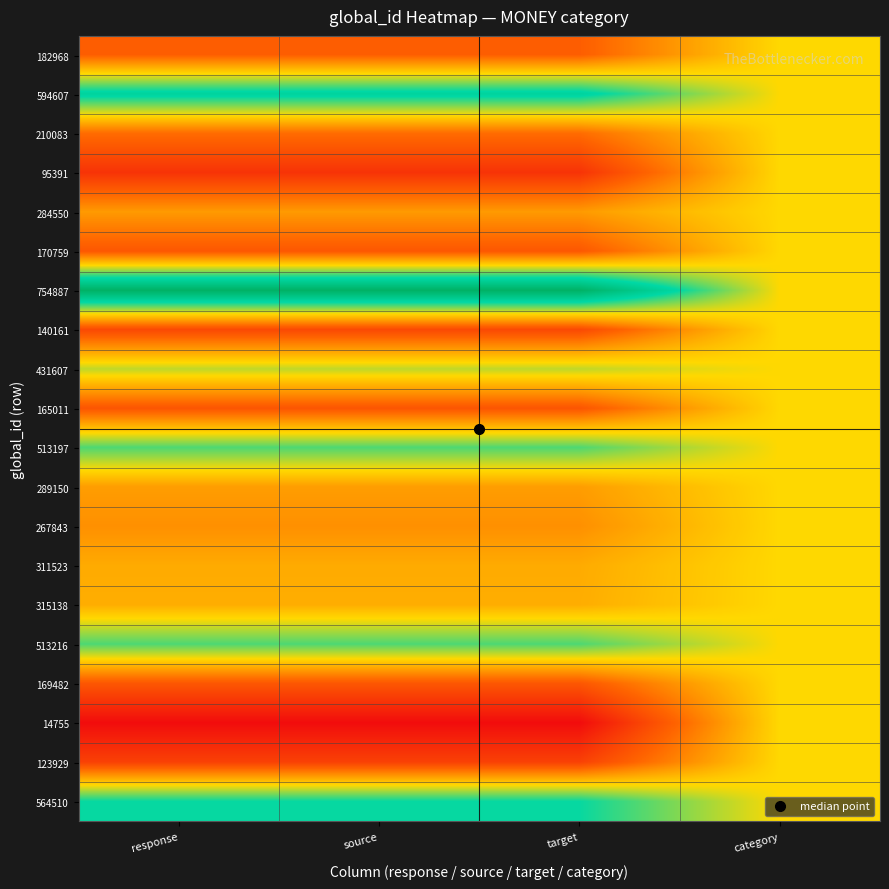

Reading right to left, what are all the values shown in this chart?

182968: category=0.5	target=0.2	source=0.2	response=0.2
594607: category=0.5	target=0.8	source=0.8	response=0.8
210083: category=0.5	target=0.3	source=0.3	response=0.3
95391: category=0.5	target=0.1	source=0.1	response=0.1
284550: category=0.5	target=0.4	source=0.4	response=0.4
170759: category=0.5	target=0.2	source=0.2	response=0.2
754887: category=0.5	target=1.0	source=1.0	response=1.0
140161: category=0.5	target=0.2	source=0.2	response=0.2
431607: category=0.5	target=0.6	source=0.6	response=0.6
165011: category=0.5	target=0.2	source=0.2	response=0.2
513197: category=0.5	target=0.7	source=0.7	response=0.7
289150: category=0.5	target=0.4	source=0.4	response=0.4
267843: category=0.5	target=0.3	source=0.3	response=0.3
311523: category=0.5	target=0.4	source=0.4	response=0.4
315138: category=0.5	target=0.4	source=0.4	response=0.4
513216: category=0.5	target=0.7	source=0.7	response=0.7
169482: category=0.5	target=0.2	source=0.2	response=0.2
14755: category=0.5	target=0.0	source=0.0	response=0.0
123929: category=0.5	target=0.1	source=0.1	response=0.1
564510: category=0.5	target=0.7	source=0.7	response=0.7